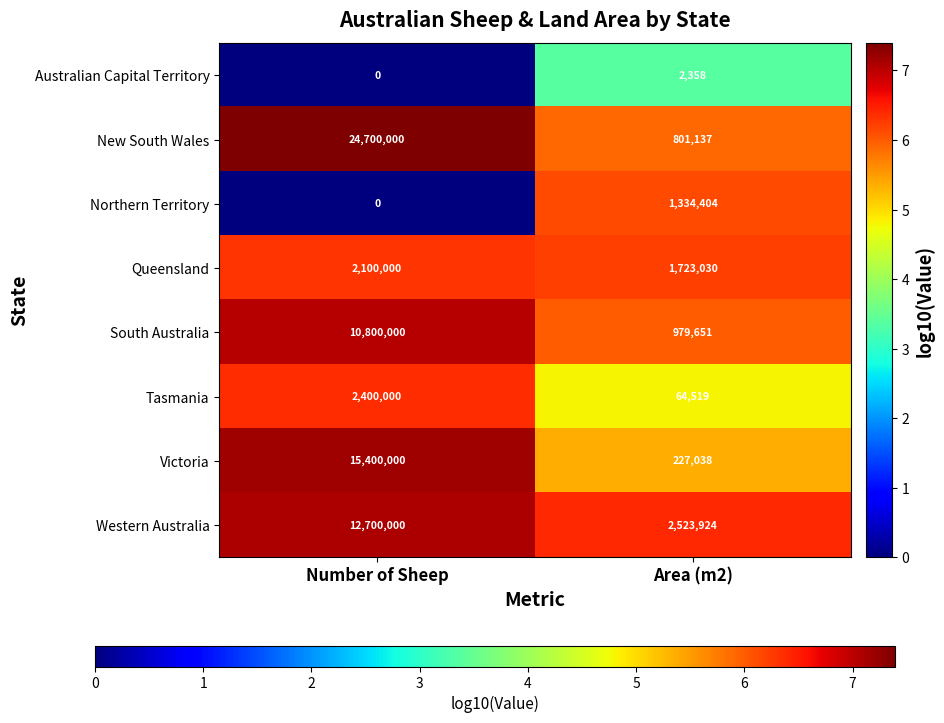

What is the total value across all series at Area (m2)?

7656061